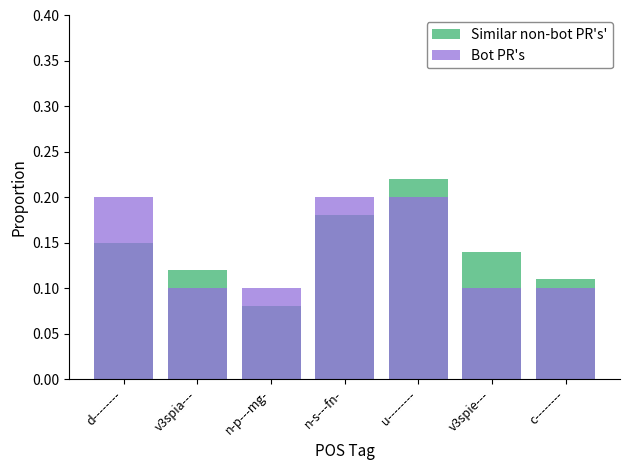

Reading left to right, list all the values displayed in this chart.

Similar non-bot PR's': d--------=0.1	v3spia---=0.1	n-p---mg-=0.1	n-s---fn-=0.2	u--------=0.2	v3spie---=0.1	c--------=0.1
Bot PR's: d--------=0.2	v3spia---=0.1	n-p---mg-=0.1	n-s---fn-=0.2	u--------=0.2	v3spie---=0.1	c--------=0.1